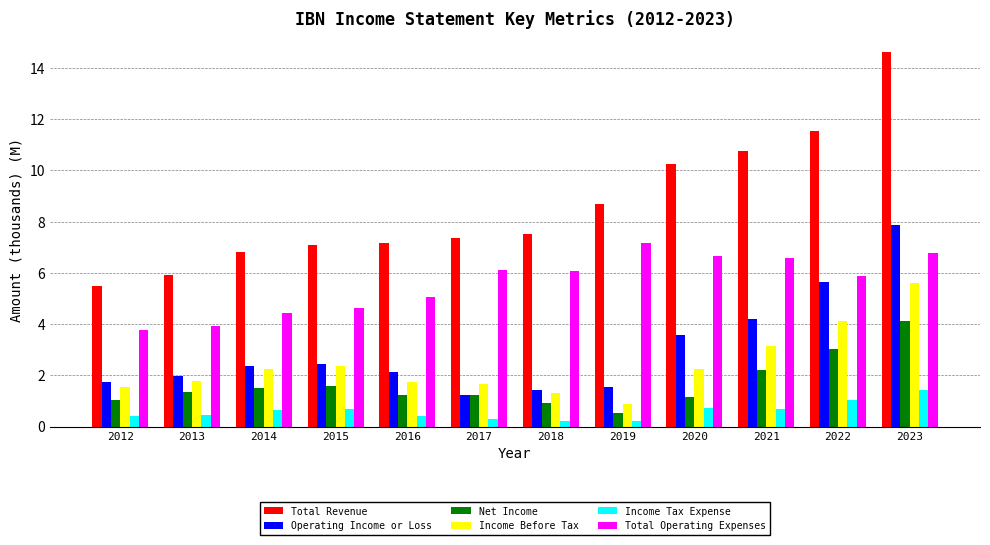

Which series has the largest range (max minus min)?

Total Revenue